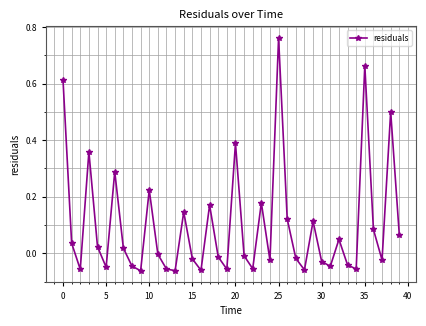

How many points are higher than both their immediate neighbors (excluding endpoints)?

12